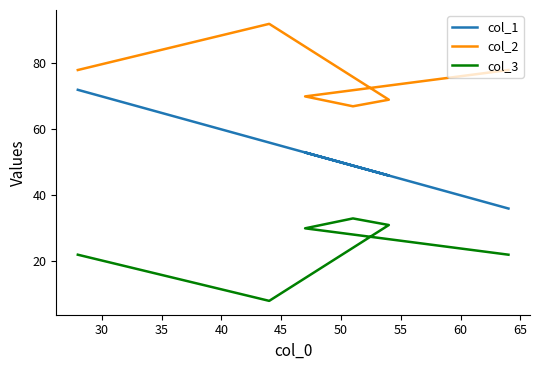

What are all the series names shown in the legend?

col_1, col_2, col_3